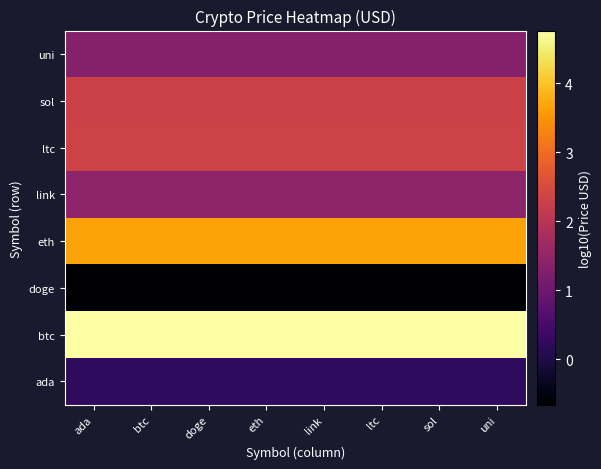

What is the total value across all series at uni?

15.4